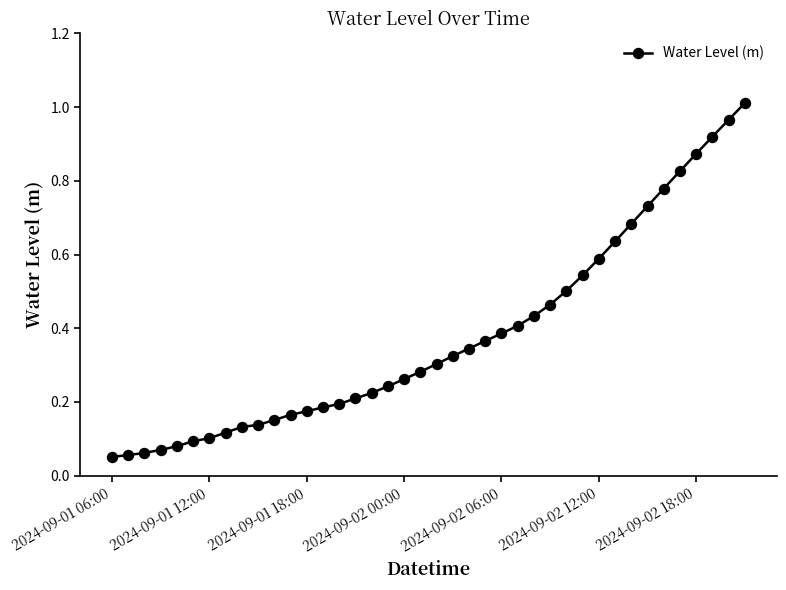

Does the chart have visible grid lines?

No